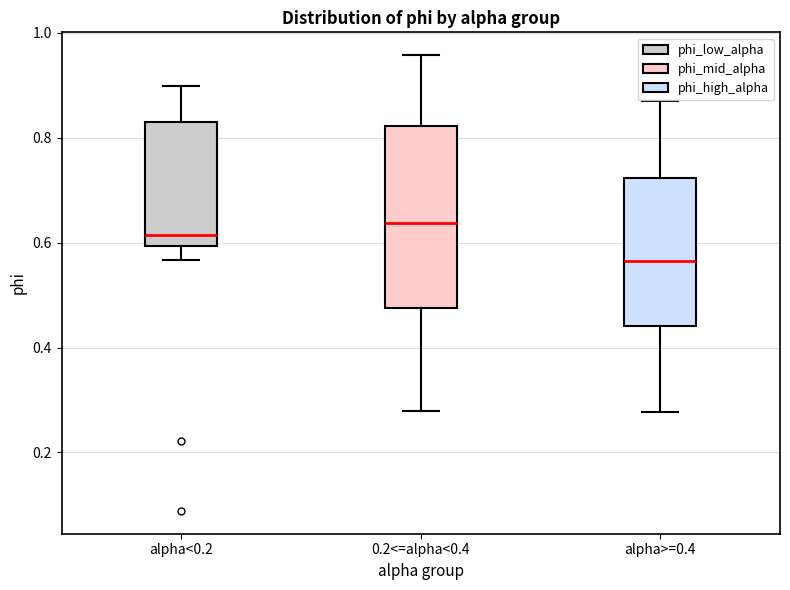

Which box's median line is the highest?

0.2<=alpha<0.4